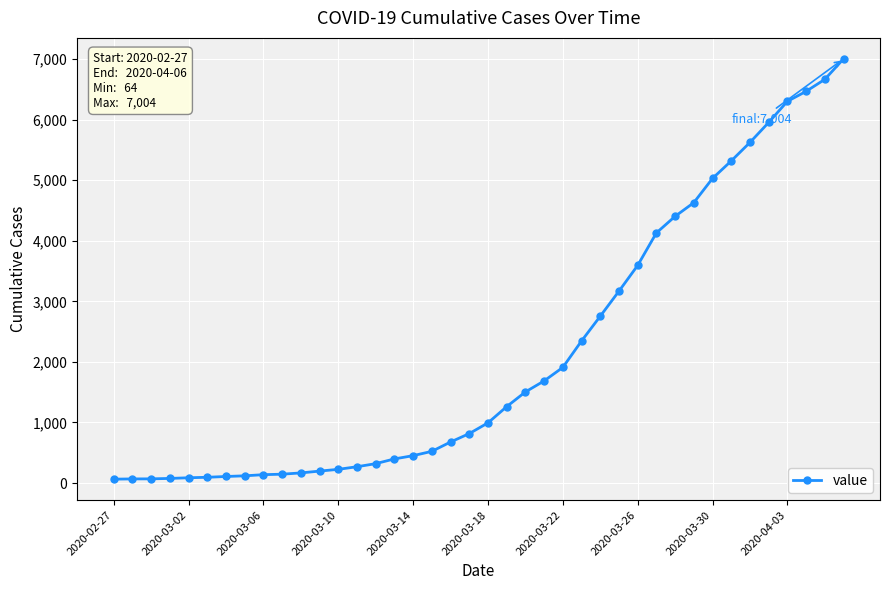

What is the greatest value displayed?

7004